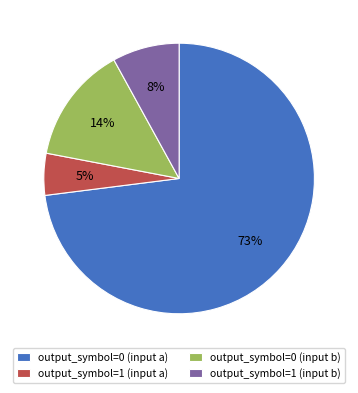

How many slices are in this pie chart?

4